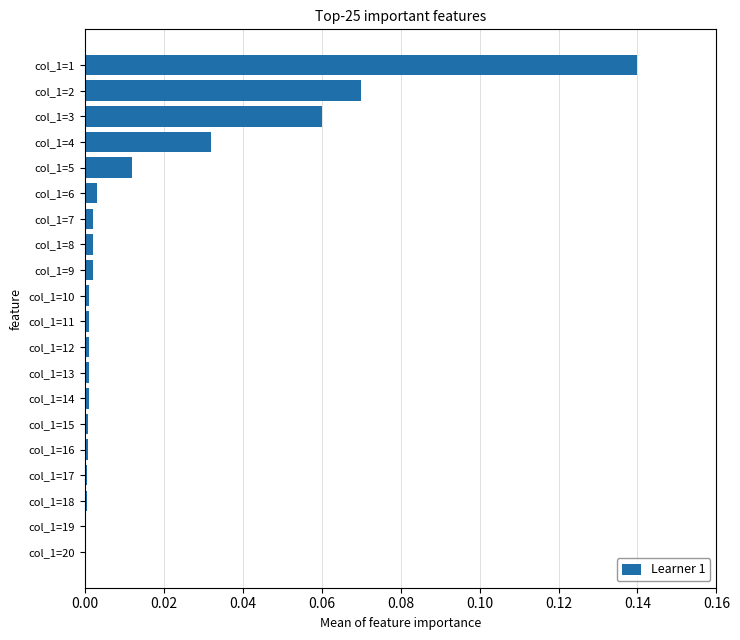

What is the sum of all values?

0.3